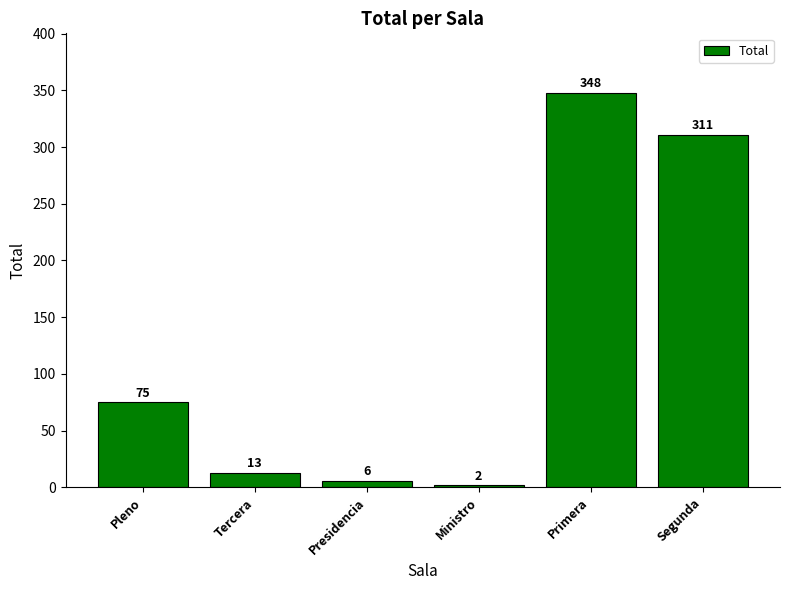

True or false: the data shows 82 at Segunda.

False